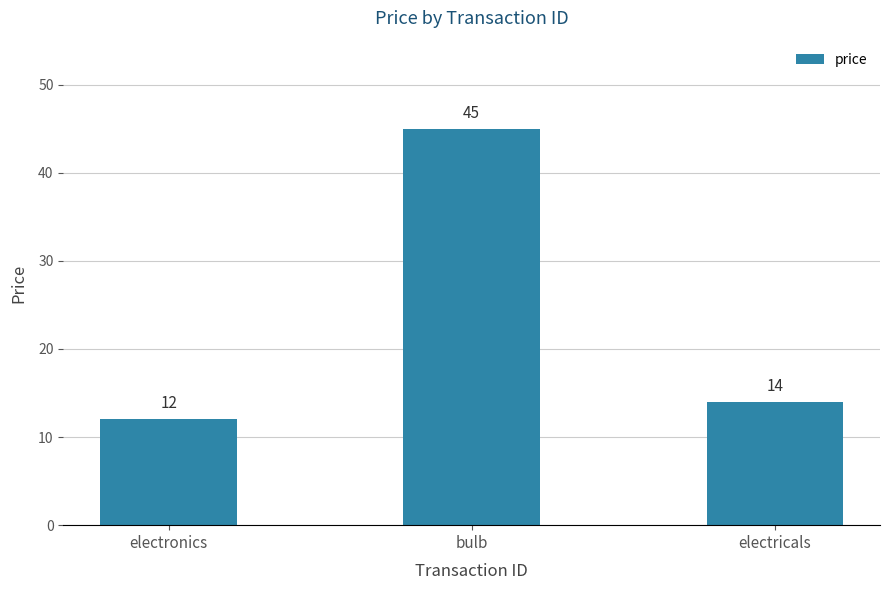

What is the average value?

24